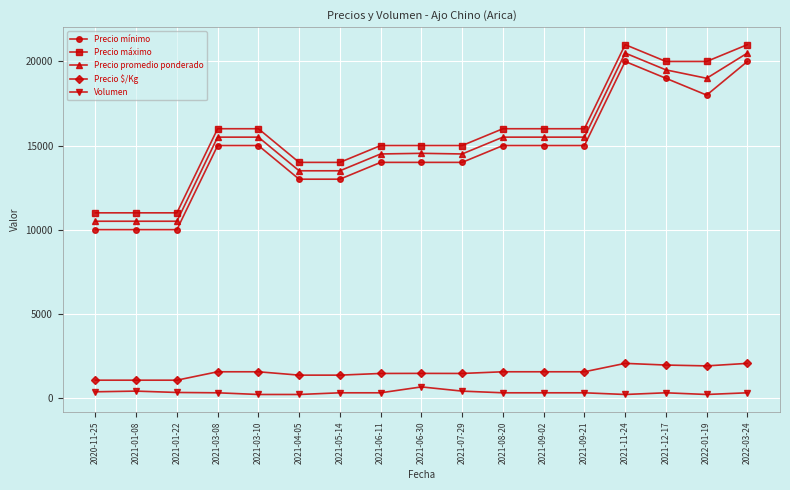

What is the label of the 14th point from the right?

2021-03-08